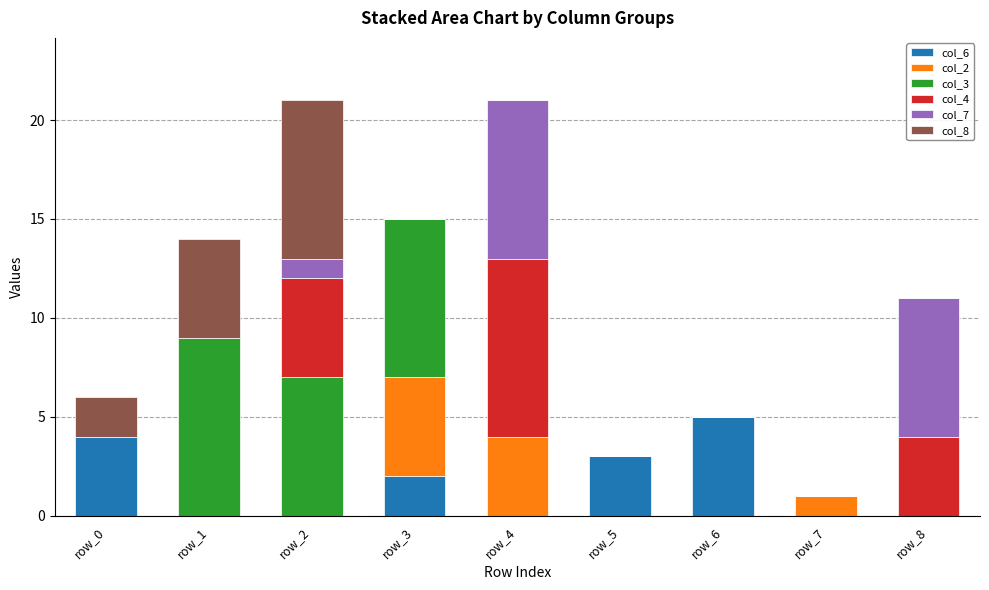

True or false: col_6 has a value of -2 at row_4.

False